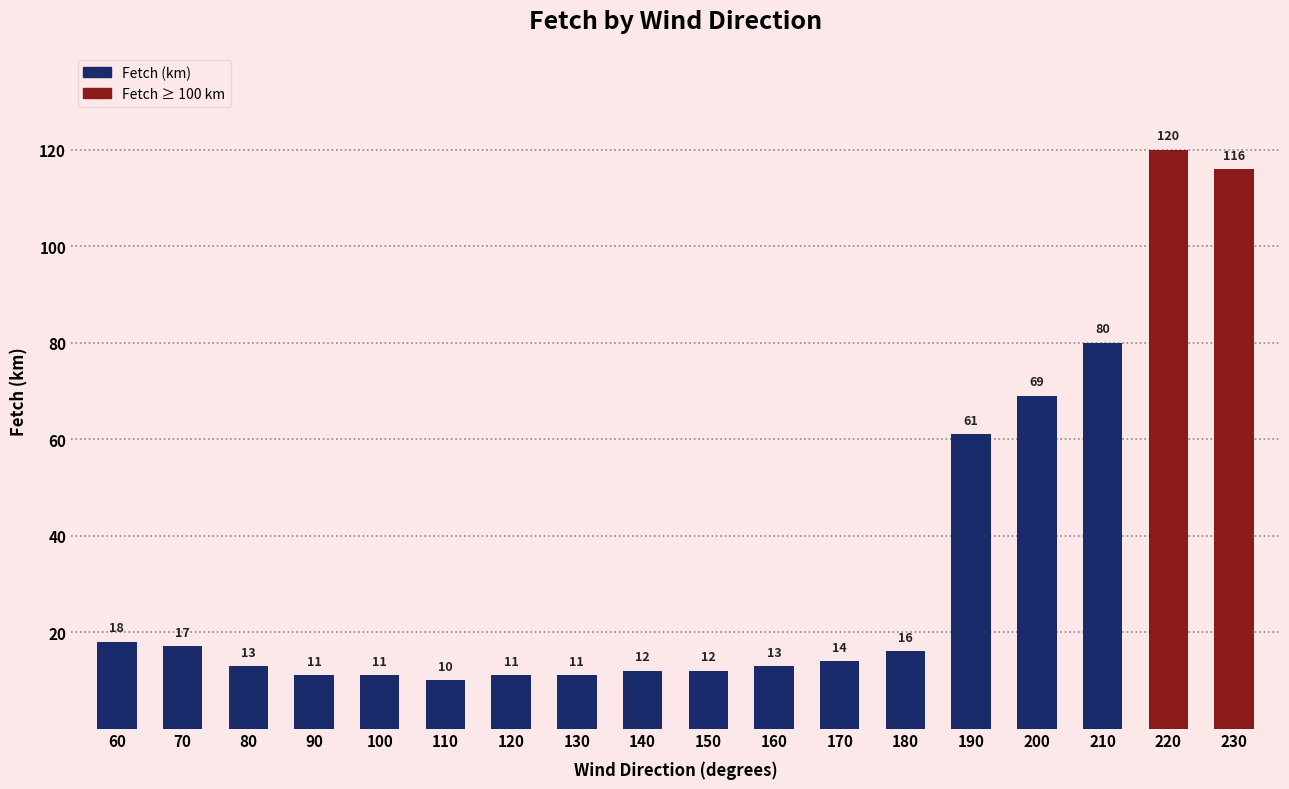

Reading left to right, extract all data points from this chart.

60=18	70=17	80=13	90=11	100=11	110=10	120=11	130=11	140=12	150=12	160=13	170=14	180=16	190=61	200=69	210=80	220=120	230=116